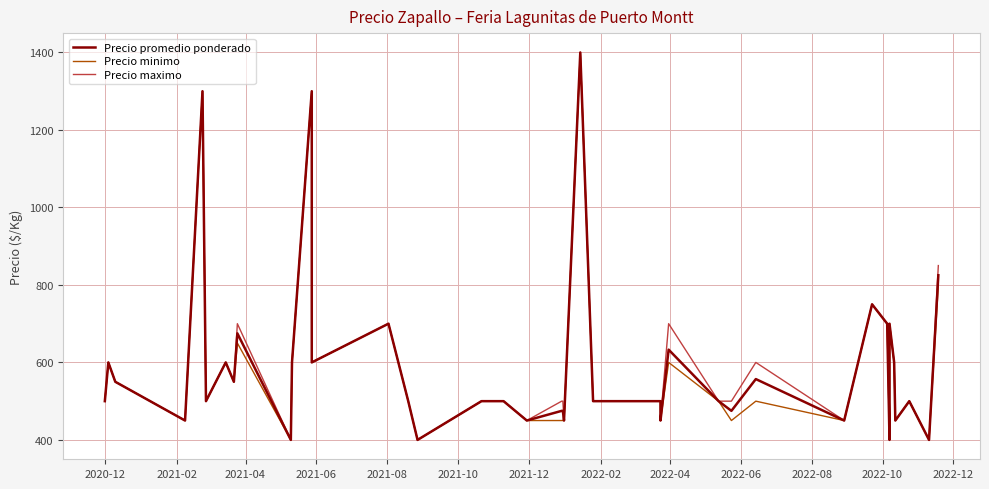

Count the number of data series in this chart.

3